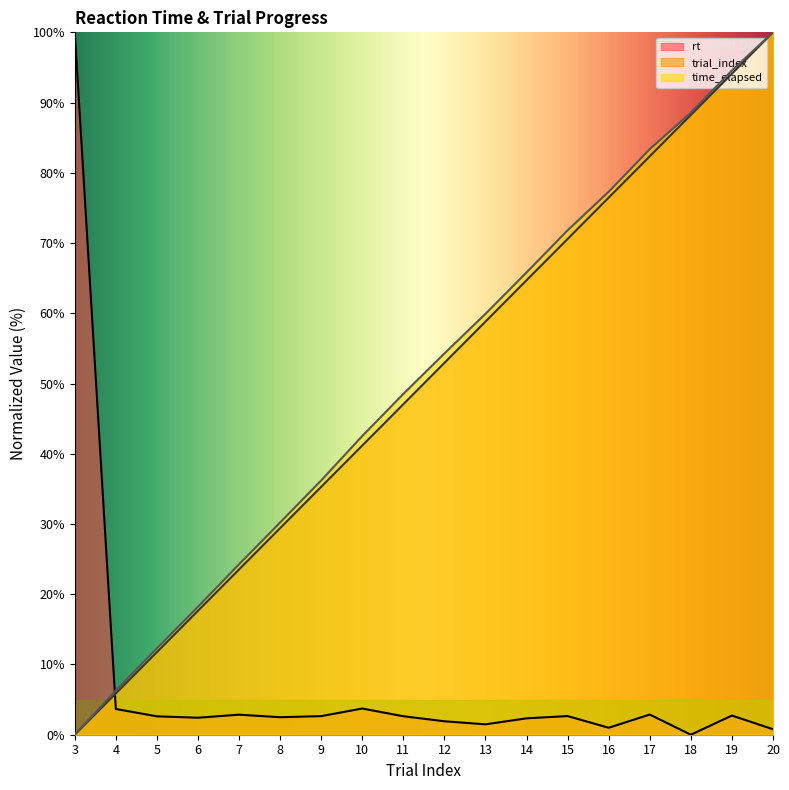

Which series has the largest total across all categories?

time_elapsed